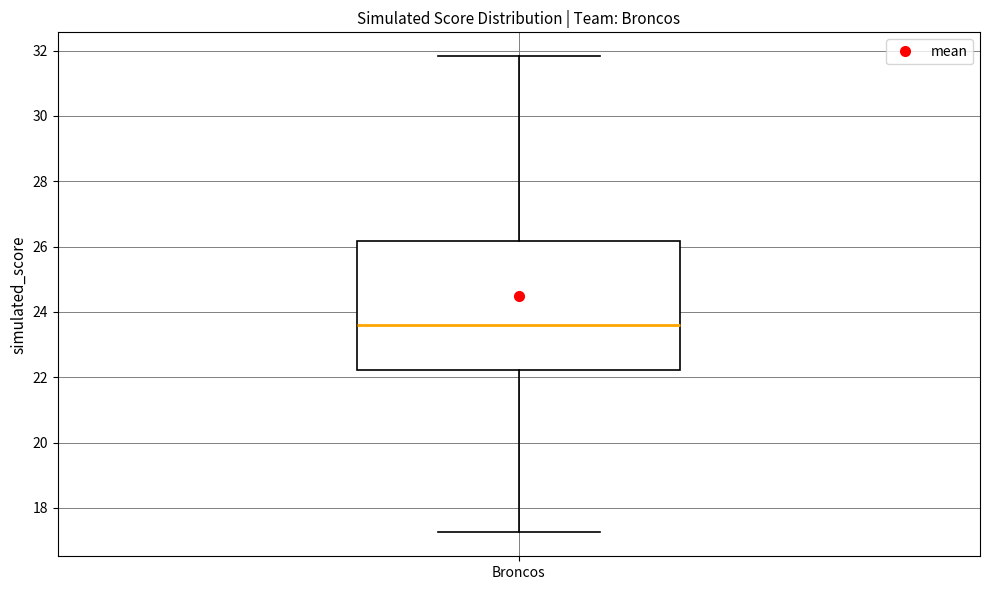

Where does the lower whisker of the box for Broncos end on the y-axis? The values are not printed on the chart, so give them approximately, as read against the axis.

17.2